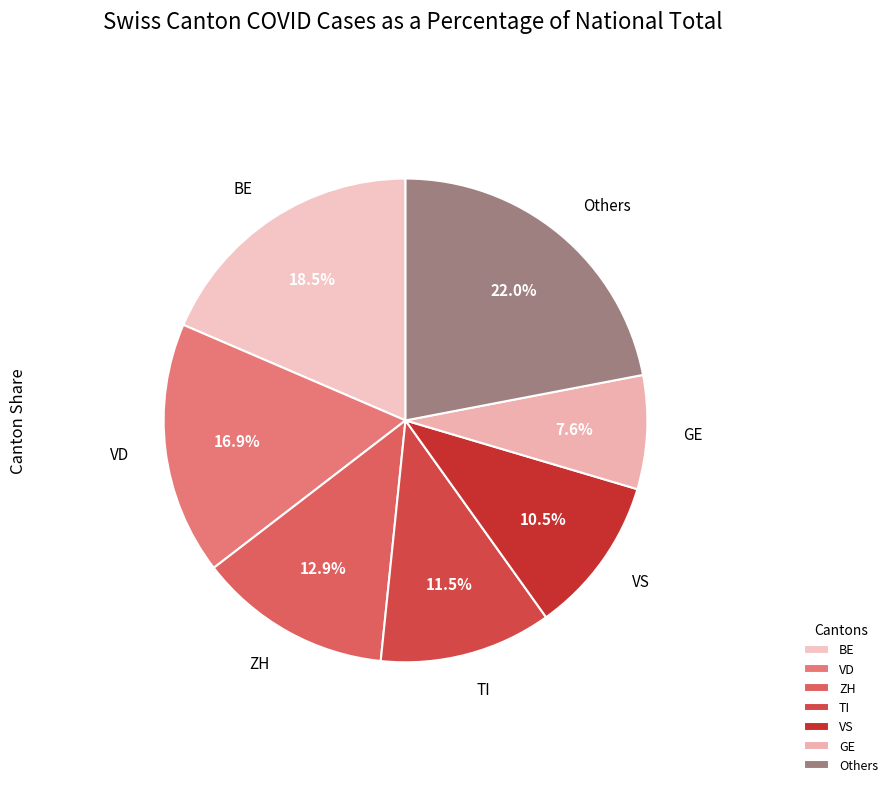

To the nearest percent, what is the difference between the largest and smallest slice percentages?

14%